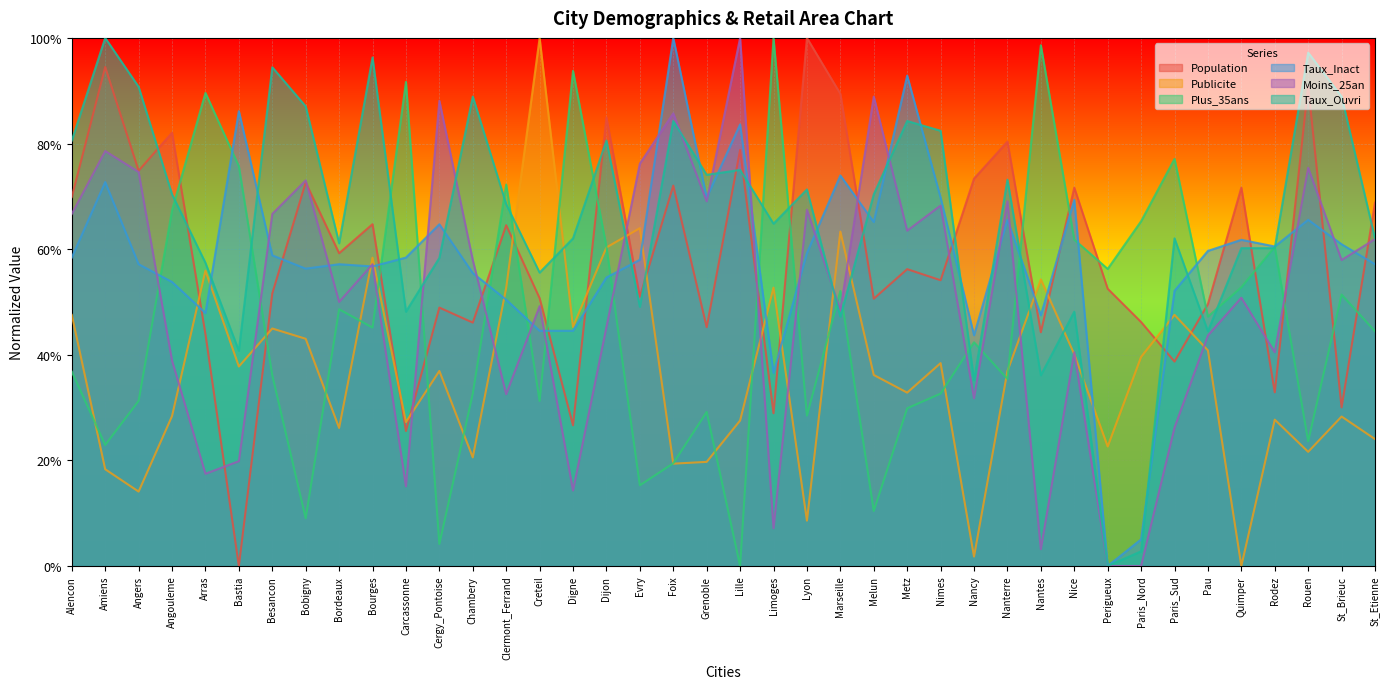

What is the total value across all series at Nancy?

2.3